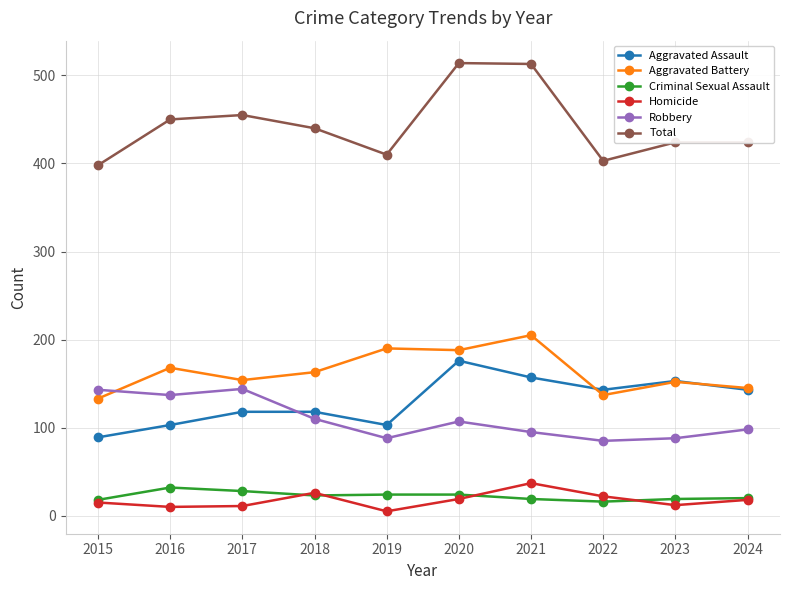

Which series has the largest total across all categories?

Total